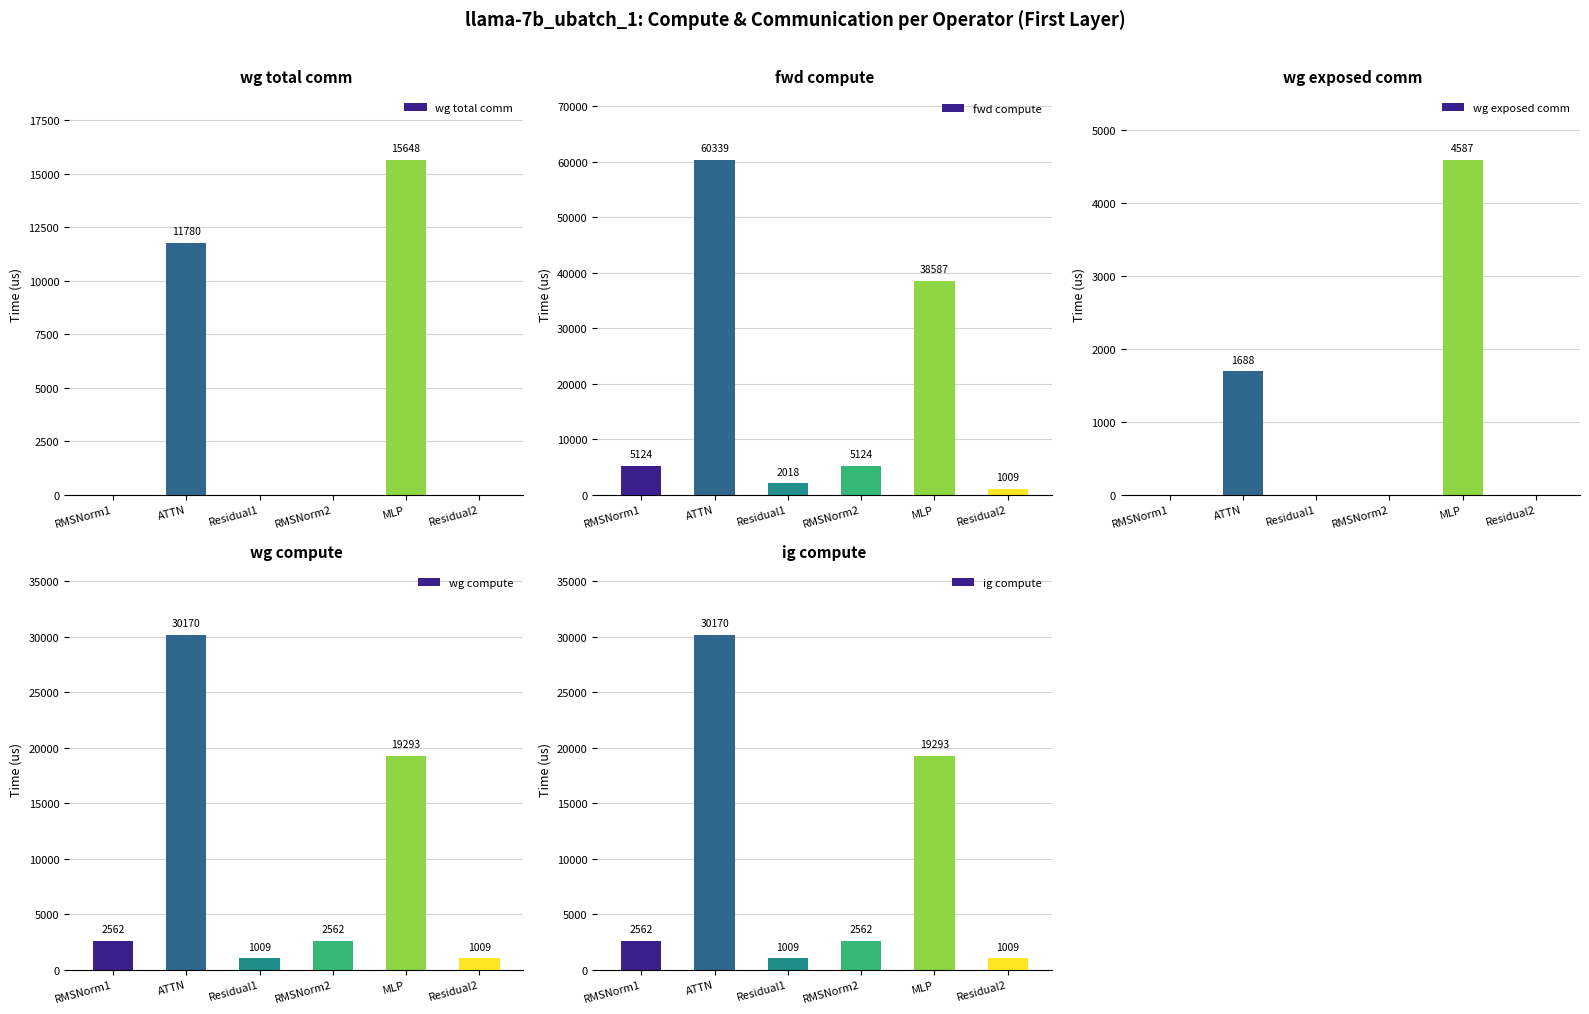

What is the total value across all series at Residual1?

4036.7